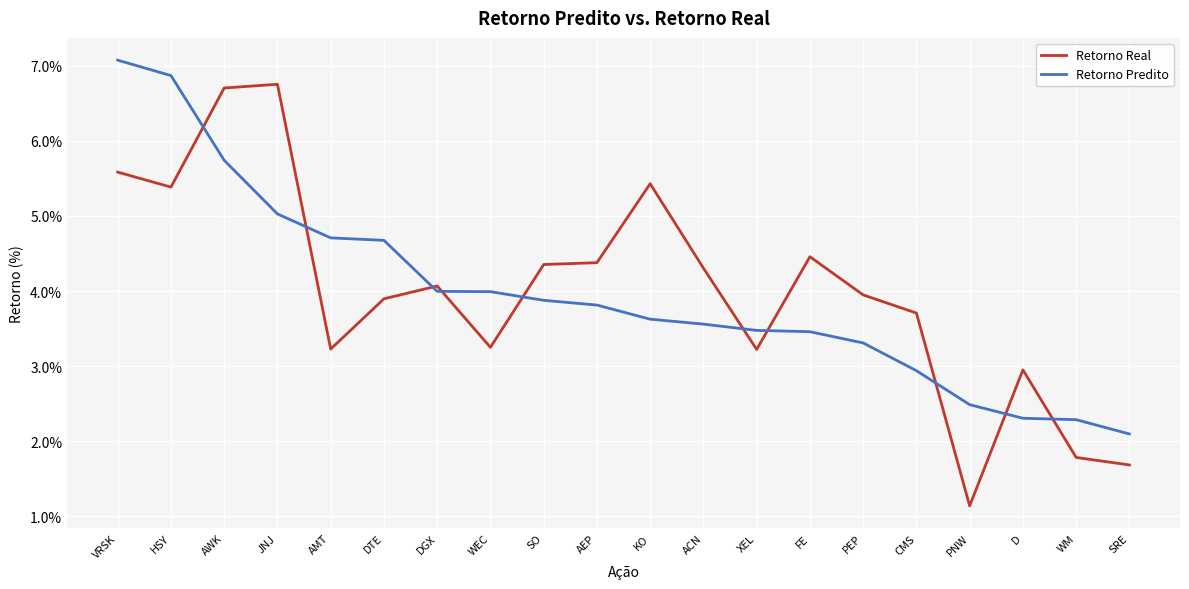

Reading right to left, what are all the values shown in this chart?

Retorno Real: 1.7	1.8	2.9	1.1	3.7	3.9	4.5	3.2	4.3	5.4	4.4	4.4	3.2	4.1	3.9	3.2	6.8	6.7	5.4	5.6
Retorno Predito: 2.1	2.3	2.3	2.5	2.9	3.3	3.5	3.5	3.6	3.6	3.8	3.9	4.0	4.0	4.7	4.7	5.0	5.7	6.9	7.1